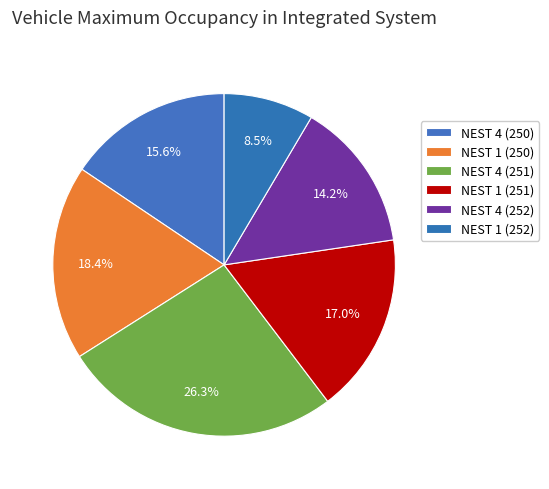

Does any single category account for the majority?

No